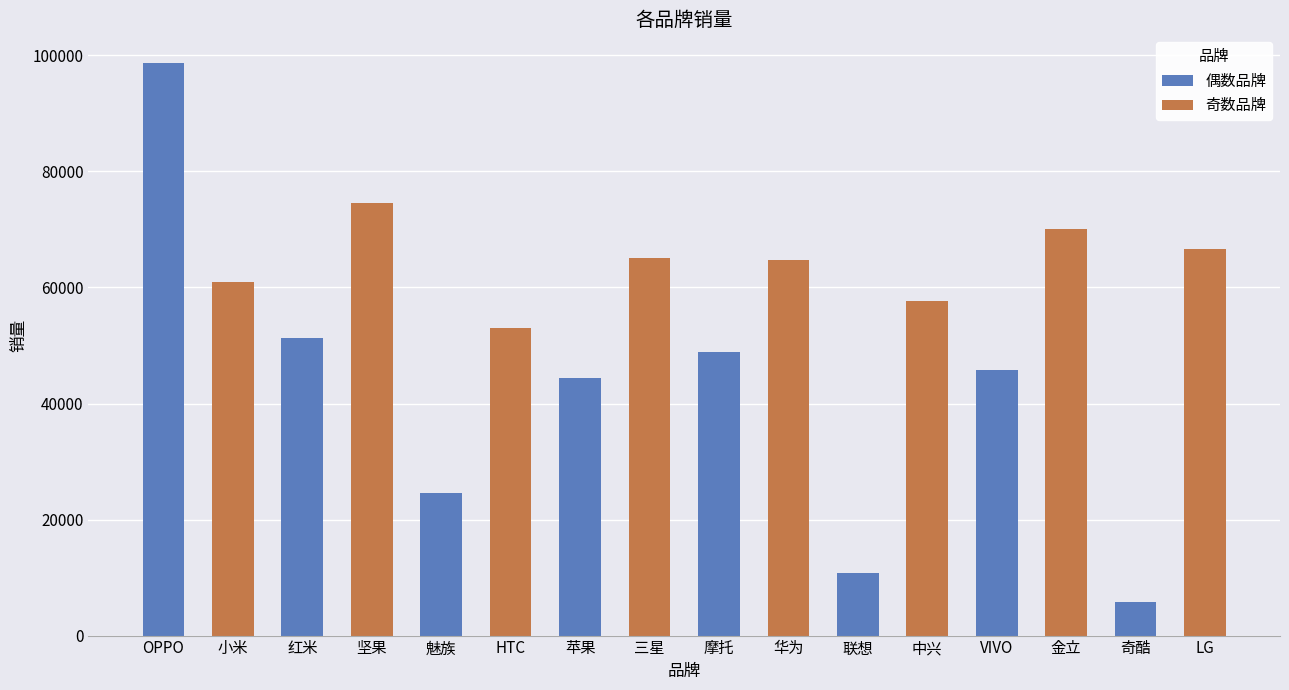

Which has a higher value, 中兴 or HTC?

中兴